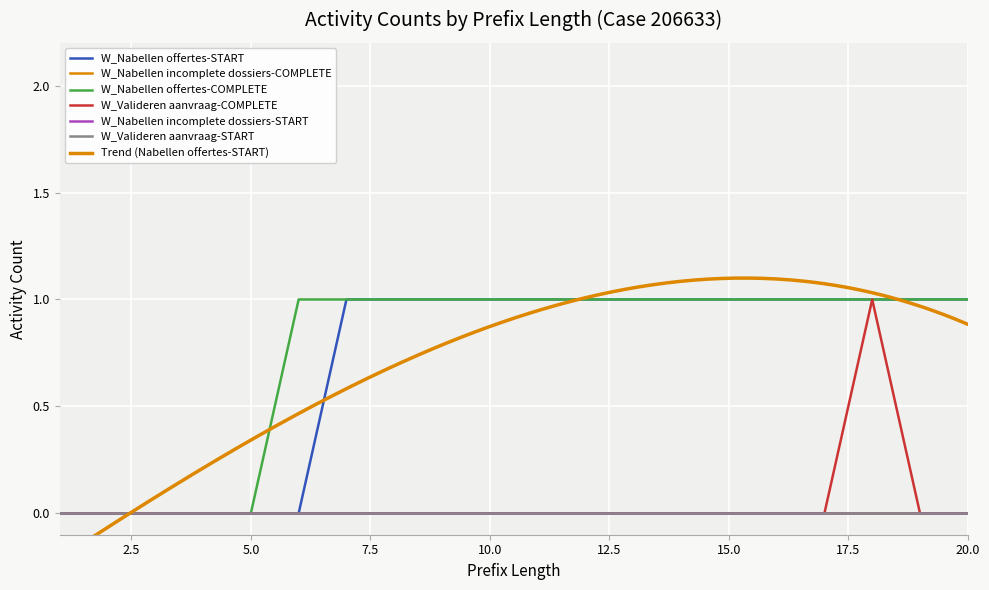

Reading left to right, extract all data points from this chart.

W_Nabellen offertes-START: 1=0	2=0	3=0	4=0	5=0	6=0	7=1	8=1	9=1	10=1	11=1	12=1	13=1	14=1	15=1	16=1	17=1	18=1	19=1	20=1
W_Nabellen offertes-COMPLETE: 1=0	2=0	3=0	4=0	5=0	6=1	7=1	8=1	9=1	10=1	11=1	12=1	13=1	14=1	15=1	16=1	17=1	18=1	19=1	20=1
W_Valideren aanvraag-COMPLETE: 1=0	2=0	3=0	4=0	5=0	6=0	7=0	8=0	9=0	10=0	11=0	12=0	13=0	14=0	15=0	16=0	17=0	18=1	19=0	20=0